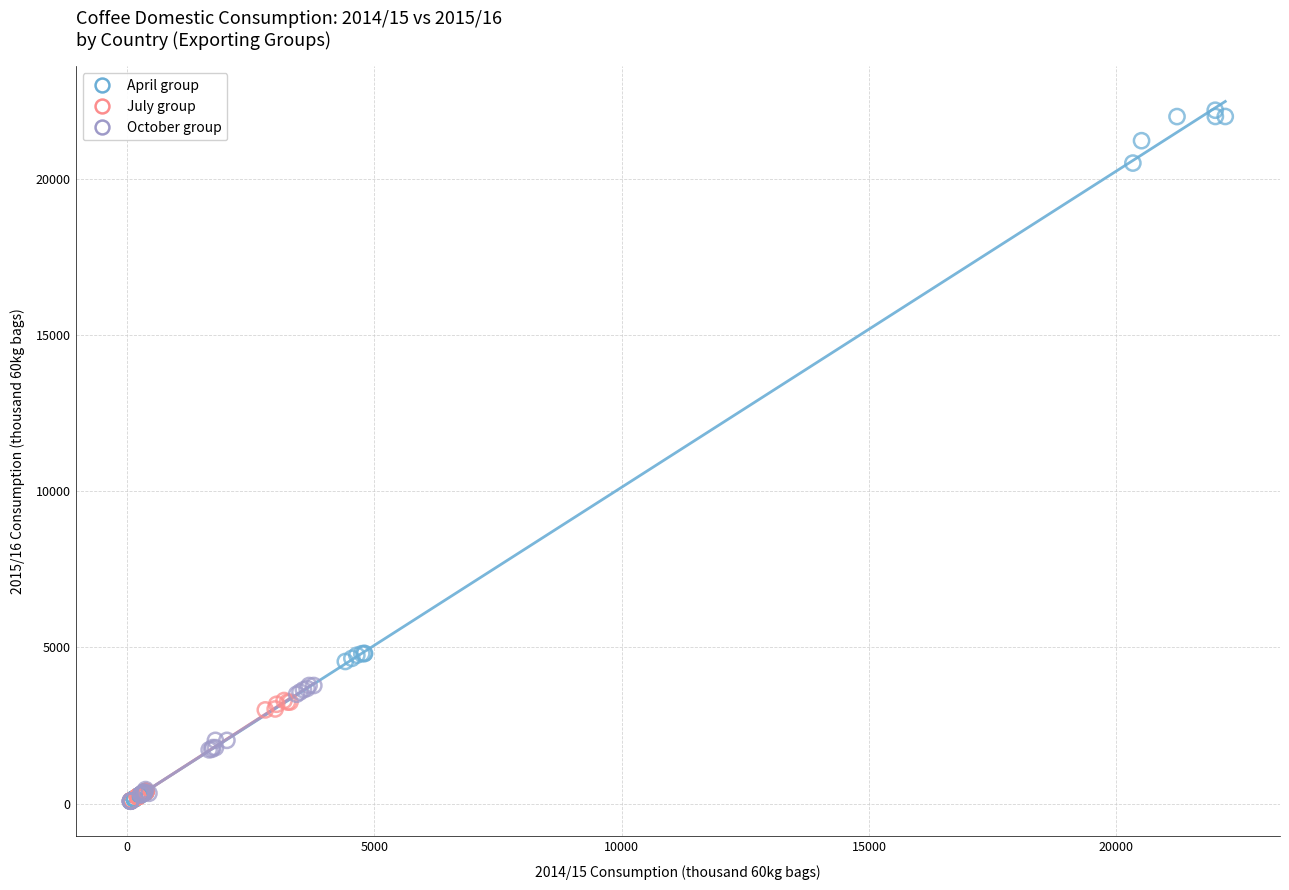

Which series contains the highest Y value?

April group